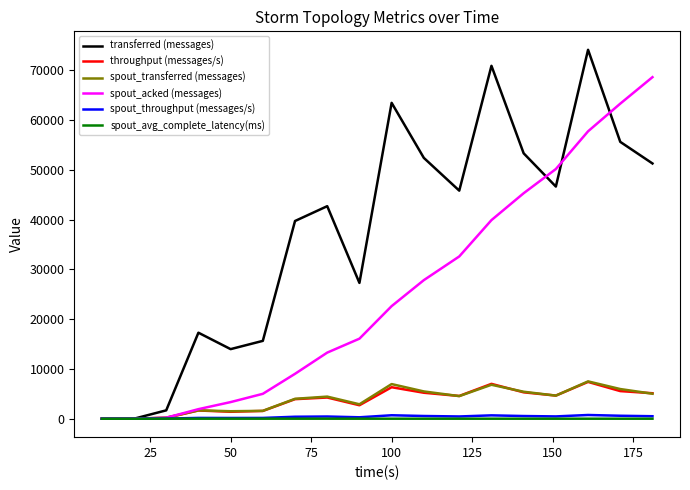

Which series has the largest range (max minus min)?

transferred (messages)